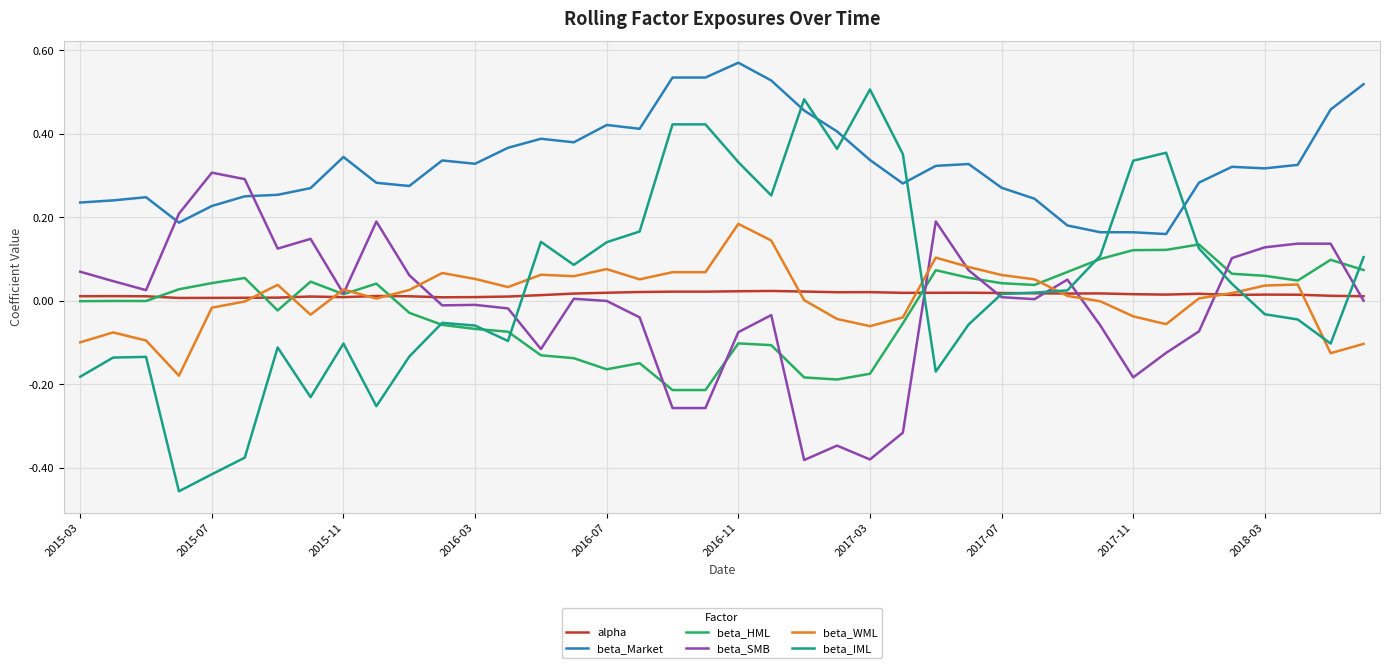

Which series has the largest range (max minus min)?

beta_IML